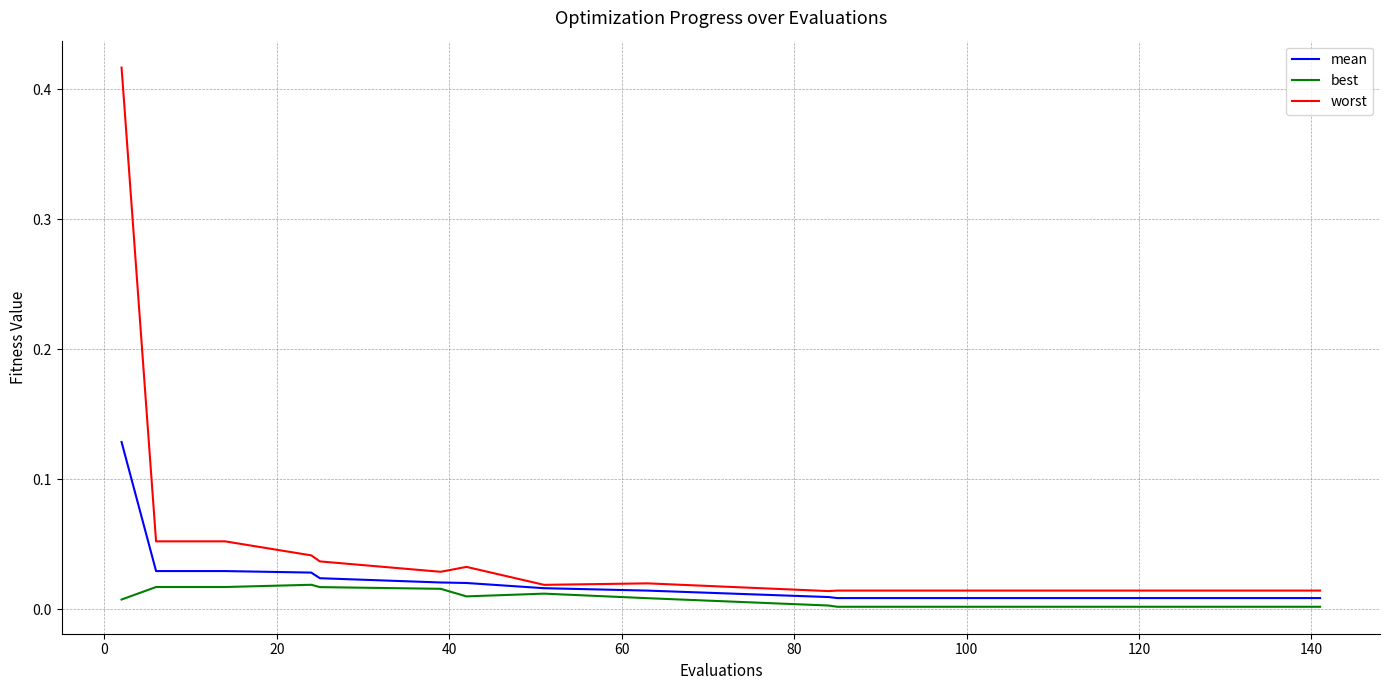

Rank the series by their maximum value, from lowest to highest.

best, mean, worst